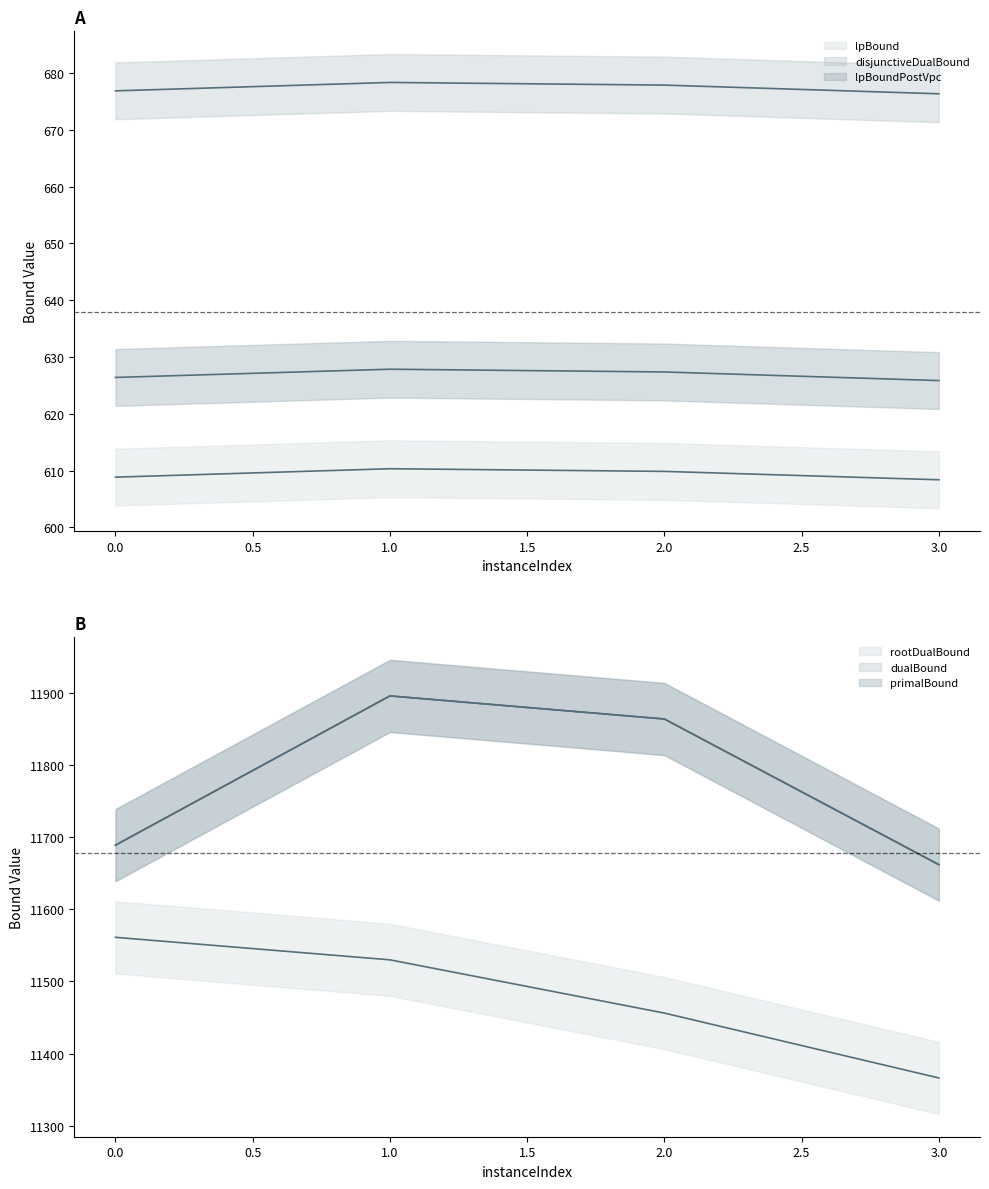

Reading right to left, transcribe all the data shown in this chart.

lpBound: 608.4	609.9	610.3	608.8
disjunctiveDualBound: 676.3	677.9	678.3	676.8
lpBoundPostVpc: 625.8	627.4	627.8	626.4
rootDualBound: 11366.1	11456.1	11530.0	11561.2
dualBound: 11662.0	11864.0	11896.0	11689.0
primalBound: 11662.0	11864.0	11896.0	11689.0